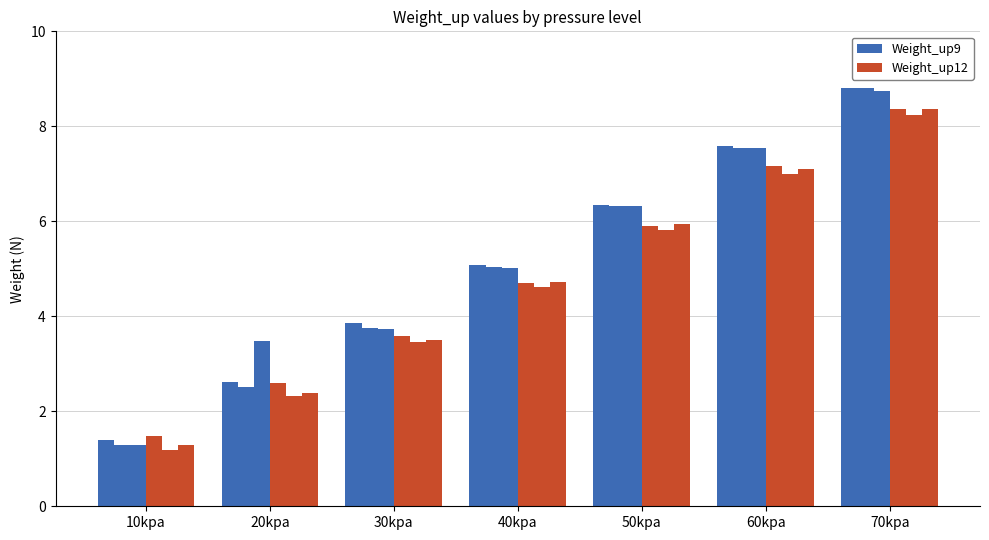

At which category does the chart reach its peak across all series?

70kpa